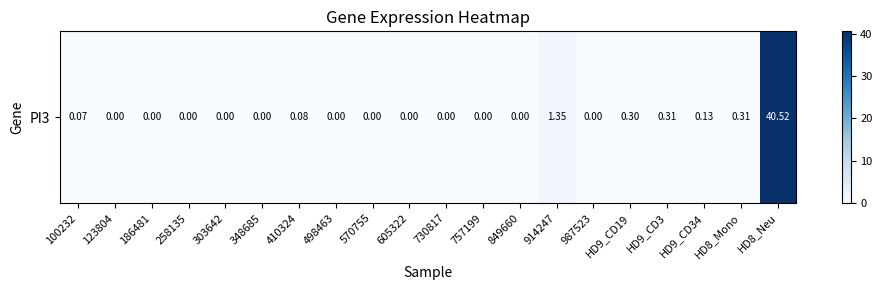

What is the difference between the second highest and minimum values?

1.4